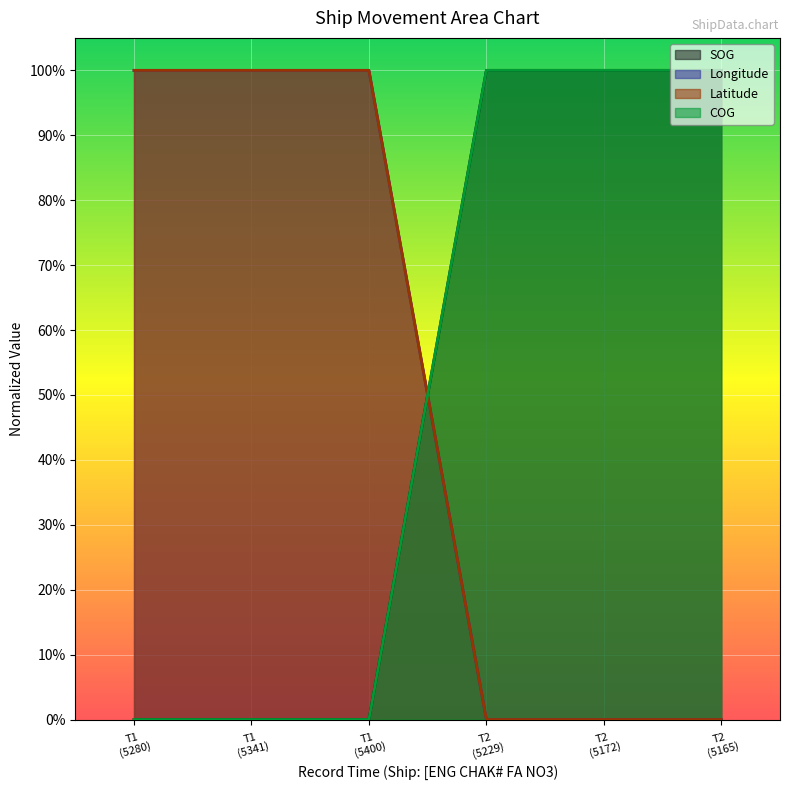

List the labels in order of COG value, largest first.

T2 (5229), T2 (5172), T2 (5165), T1 (5280), T1 (5341), T1 (5400)